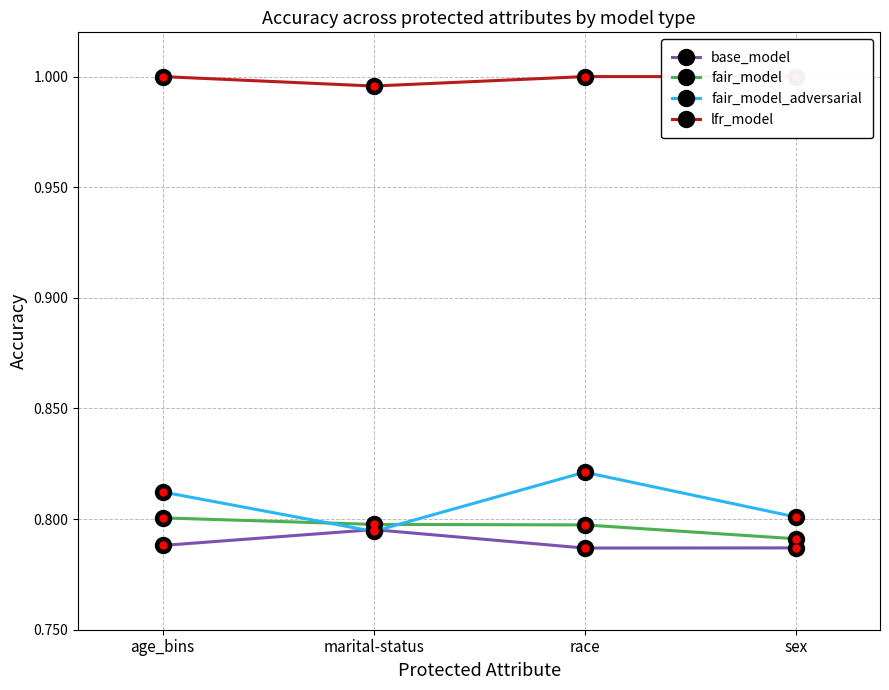

Which series has the largest total across all categories?

lfr_model